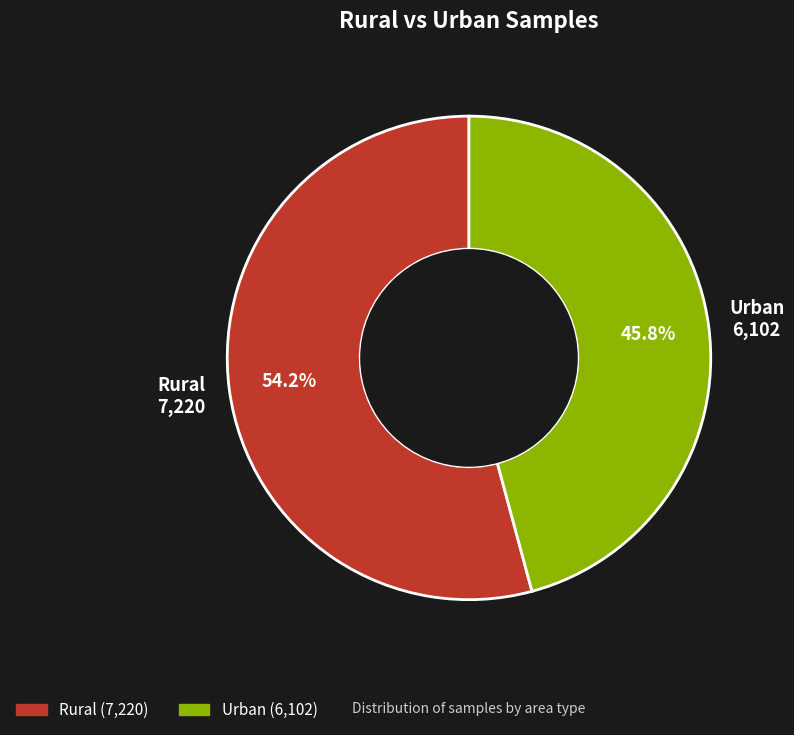

Is it true that Urban is 61% of the pie?

False